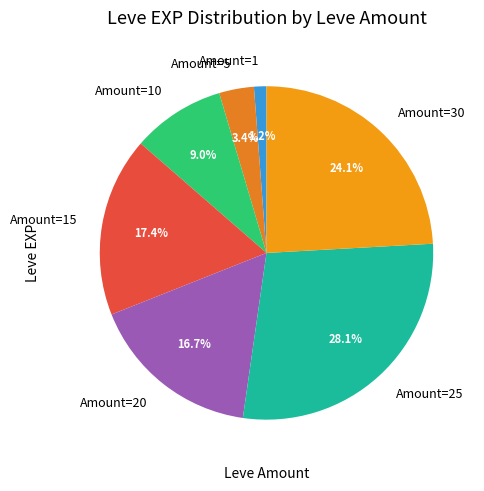

Does any single category account for the majority?

No